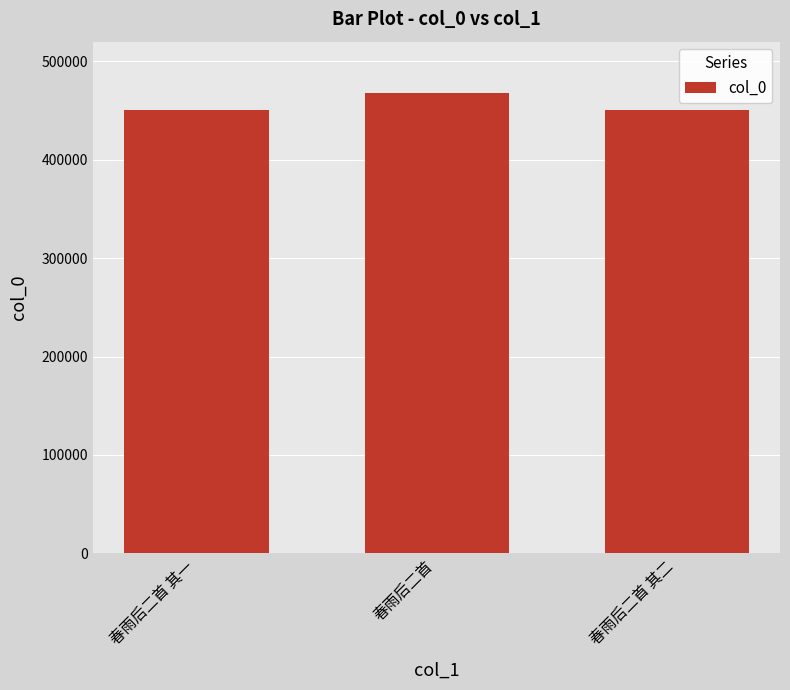

What is the greatest value displayed?

467702